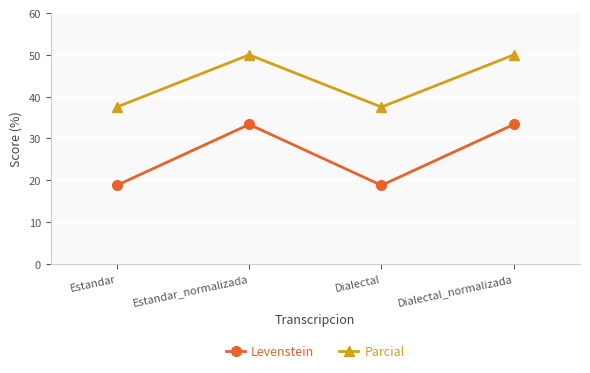

What is the sum of all Levenstein values?

104.2